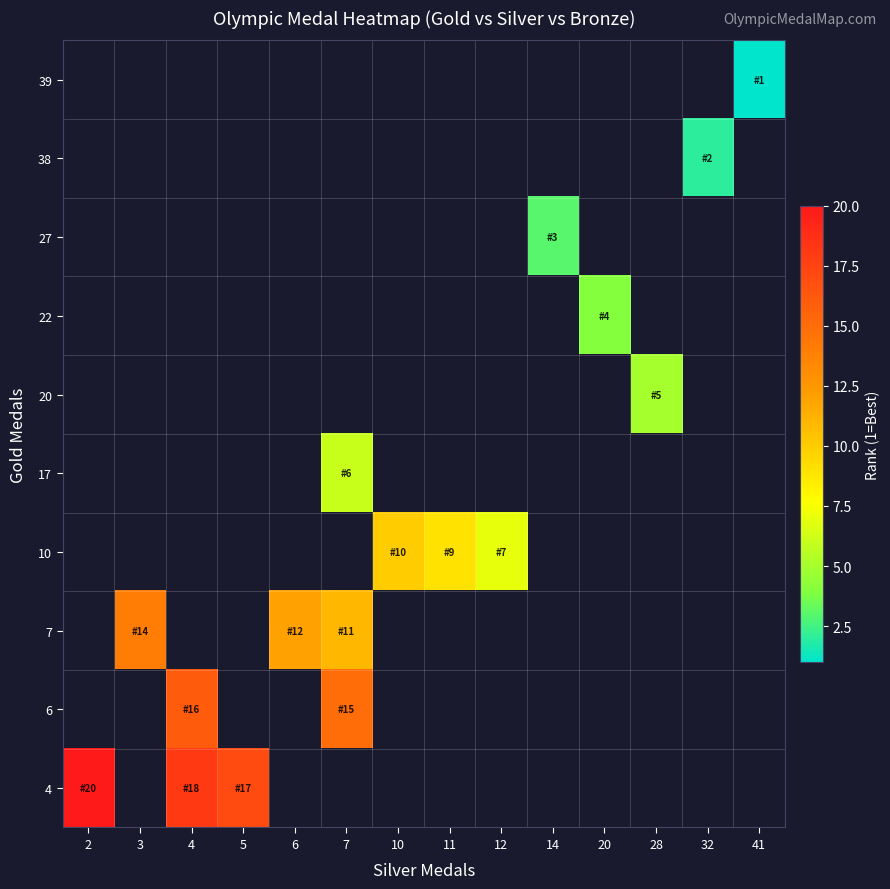

What is the smallest value displayed?

1.0